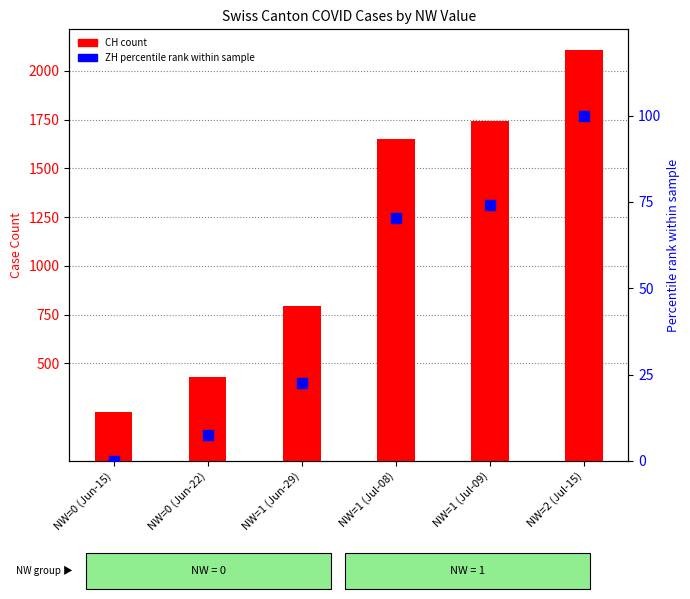

Which series has the largest total across all categories?

CH (count)